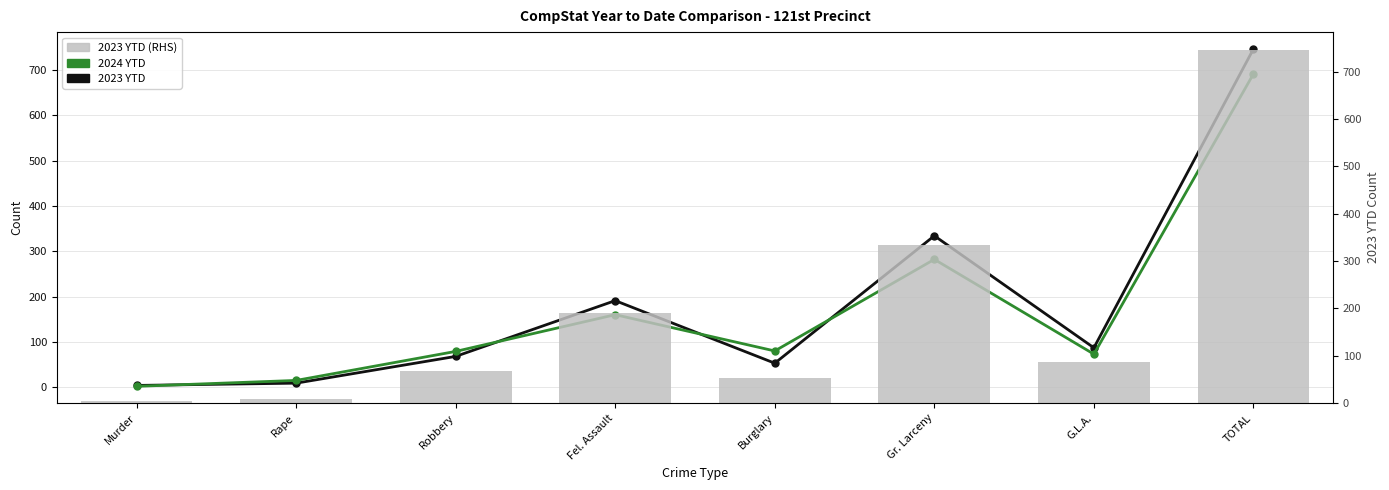

Between G.L.A. and Rape, which is larger?

G.L.A.